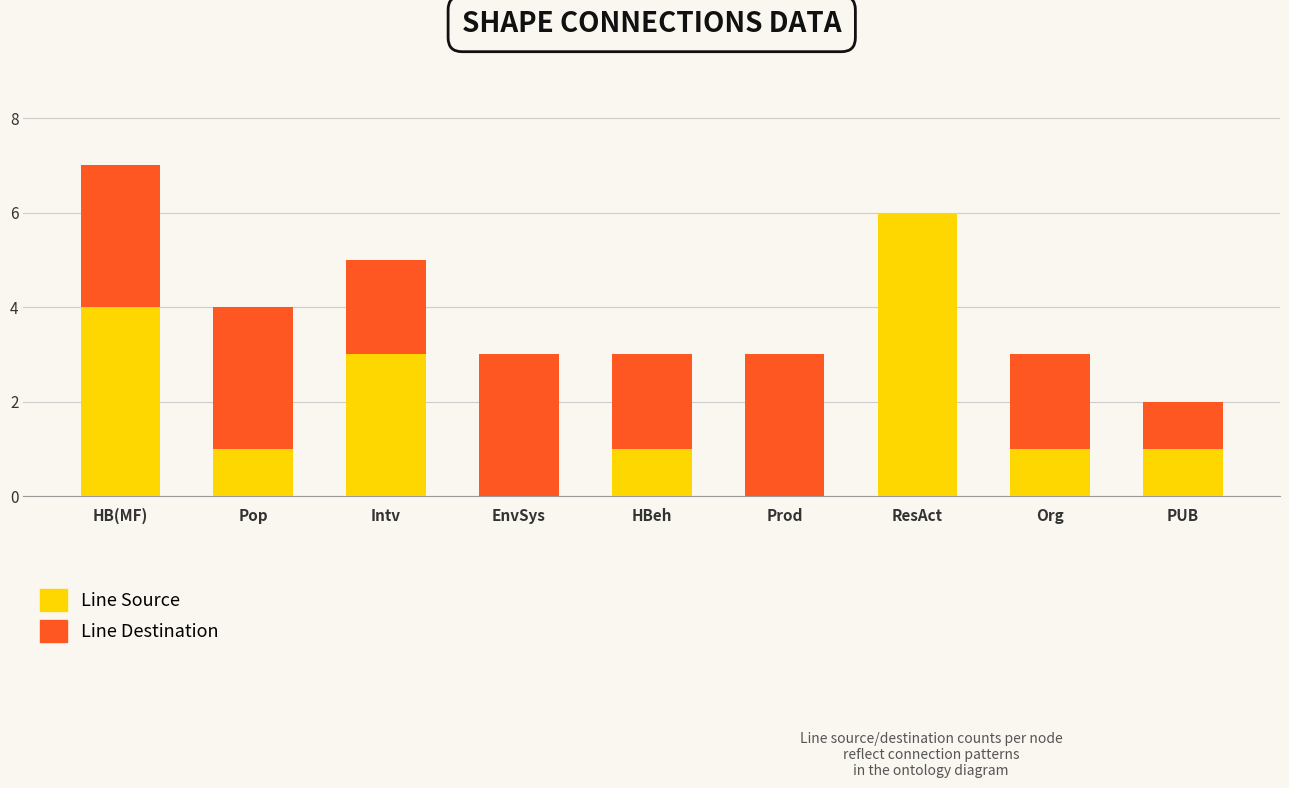

What is the sum of all Line Source values?

17